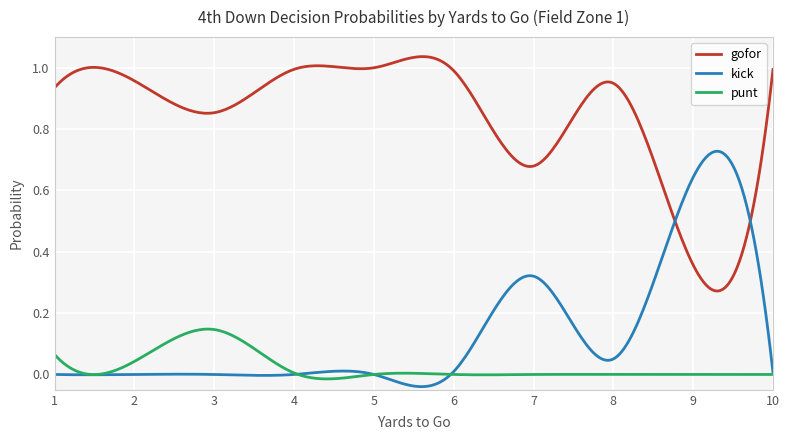

What are all the series names shown in the legend?

gofor, kick, punt